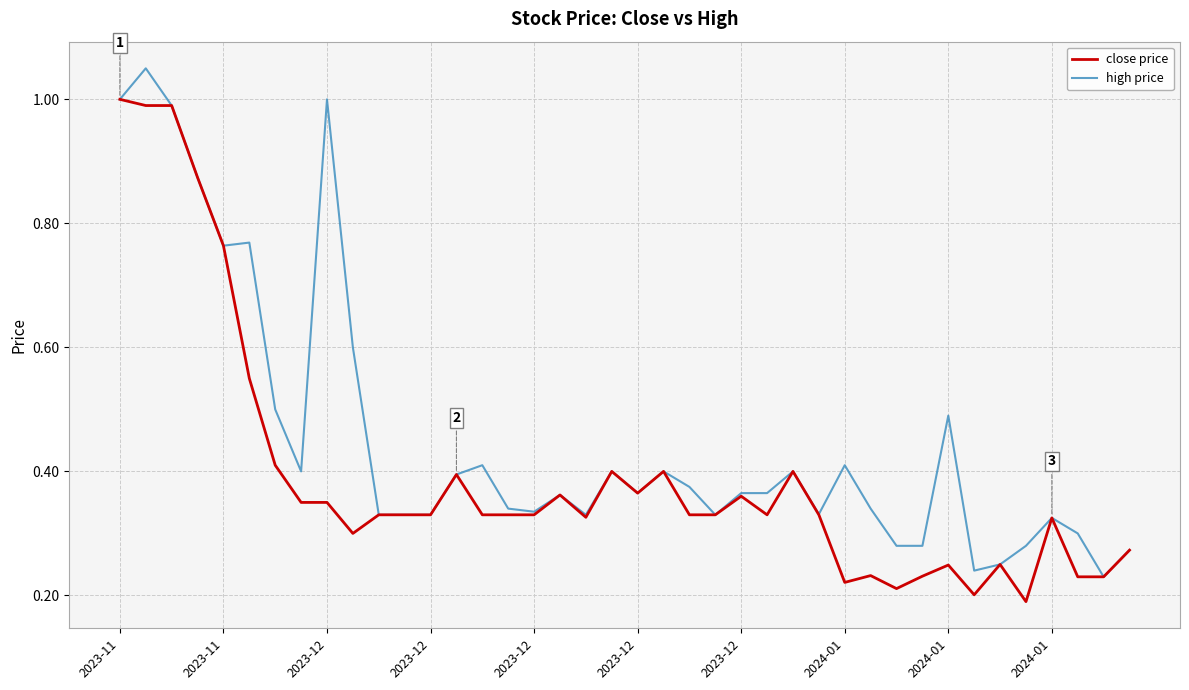

Rank the series by their maximum value, from highest to lowest.

high price, close price